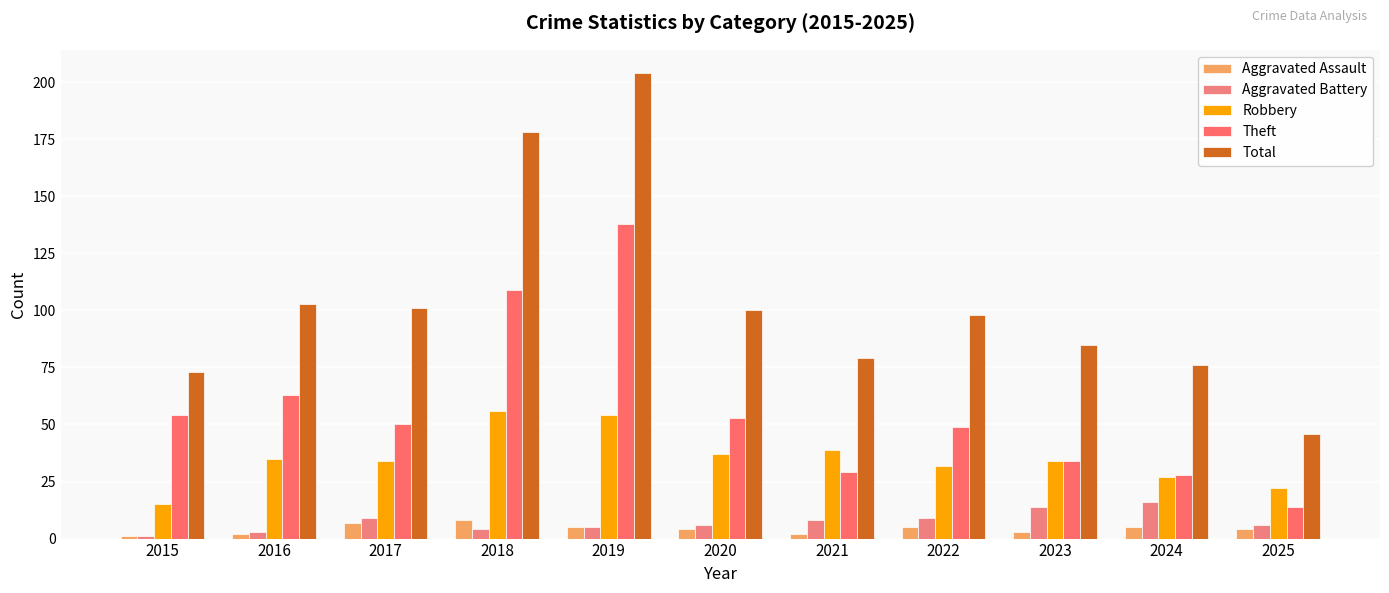

How many distinct data groups are displayed?

5